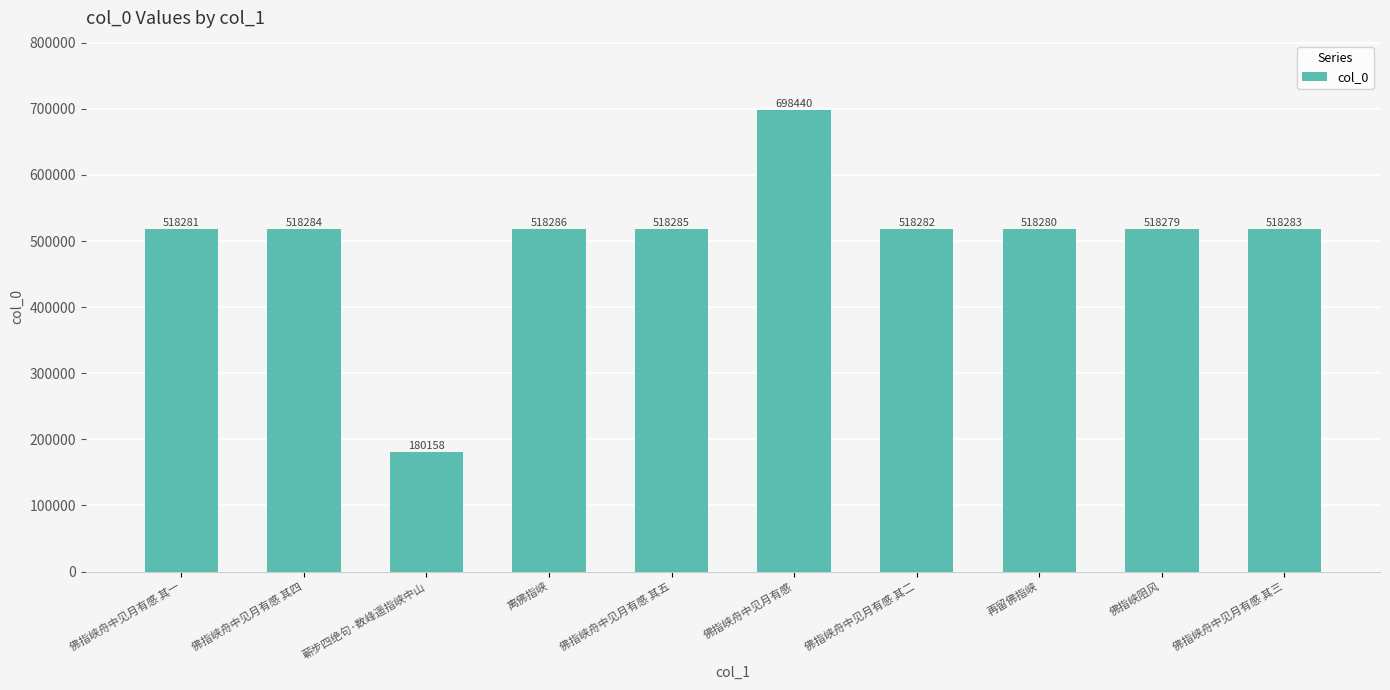

What is the change in value from 佛指峡舟中见月有感 其五 to 佛指峡舟中见月有感 其二?

-3